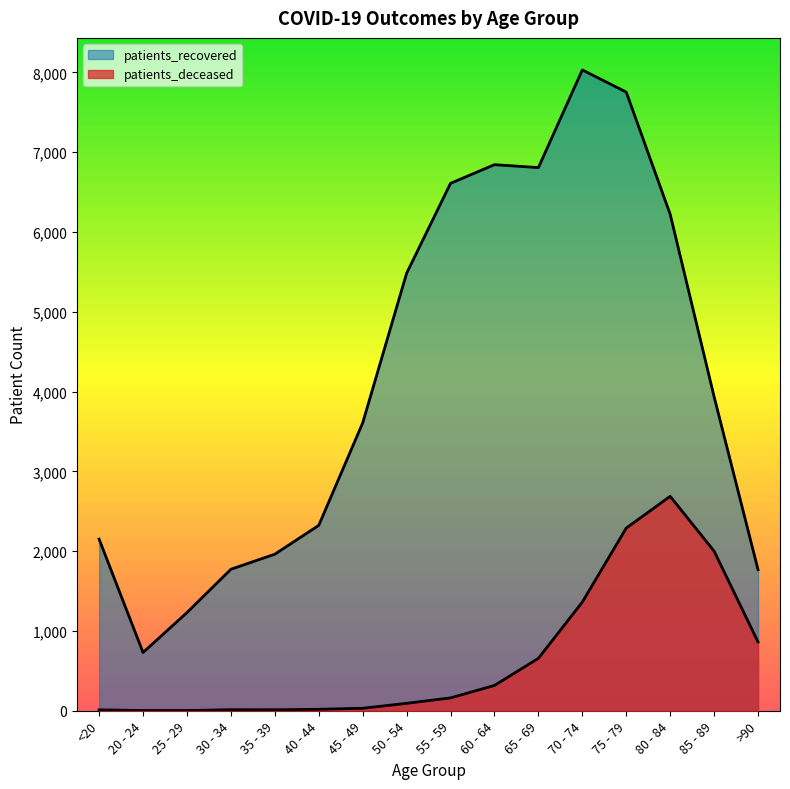

What are all the series names shown in the legend?

patients_deceased, patients_recovered